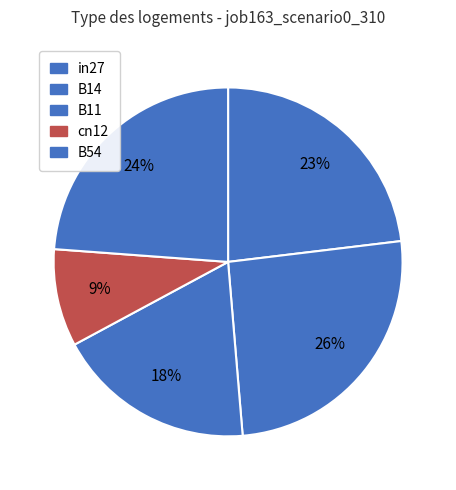

True or false: B14 accounts for 26% of the total.

True